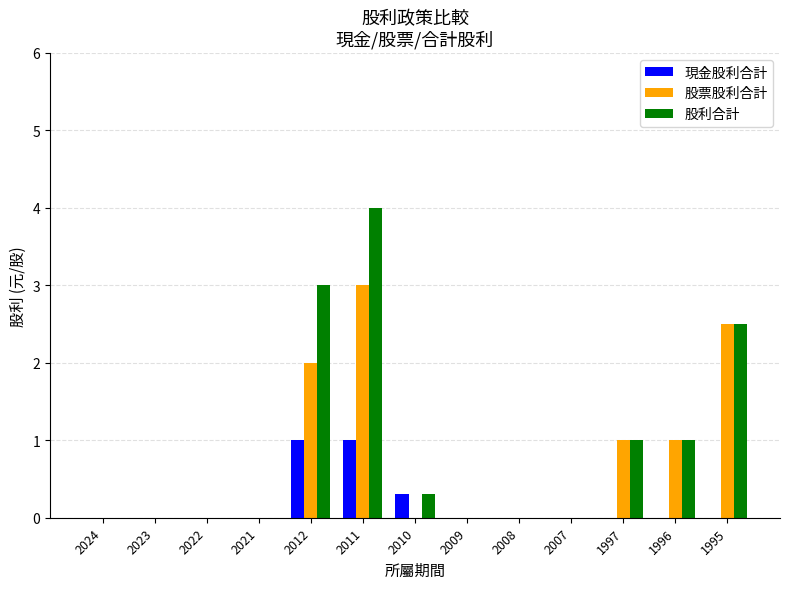

Are the bars horizontal?

No